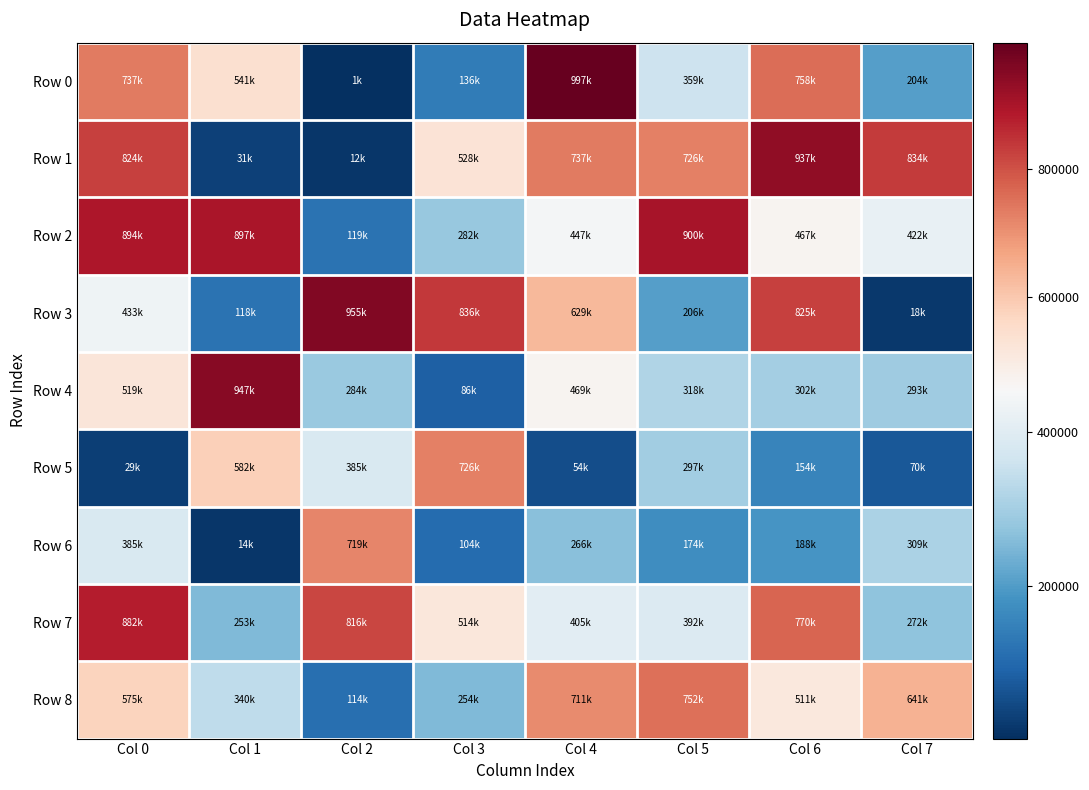

What is the total value across all series at Col 5?

4123836